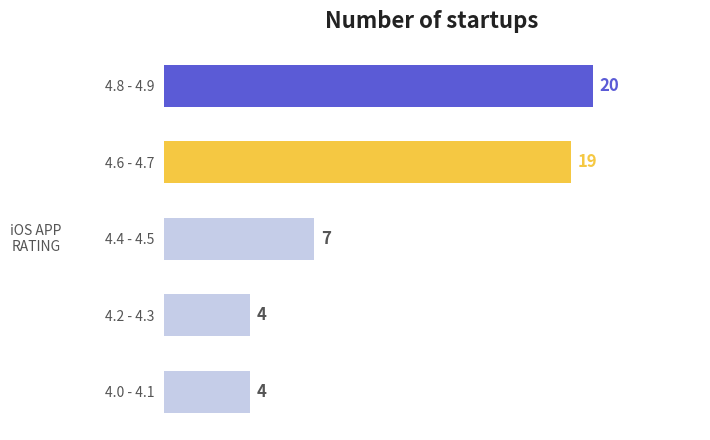

Does the chart contain any negative values?

No